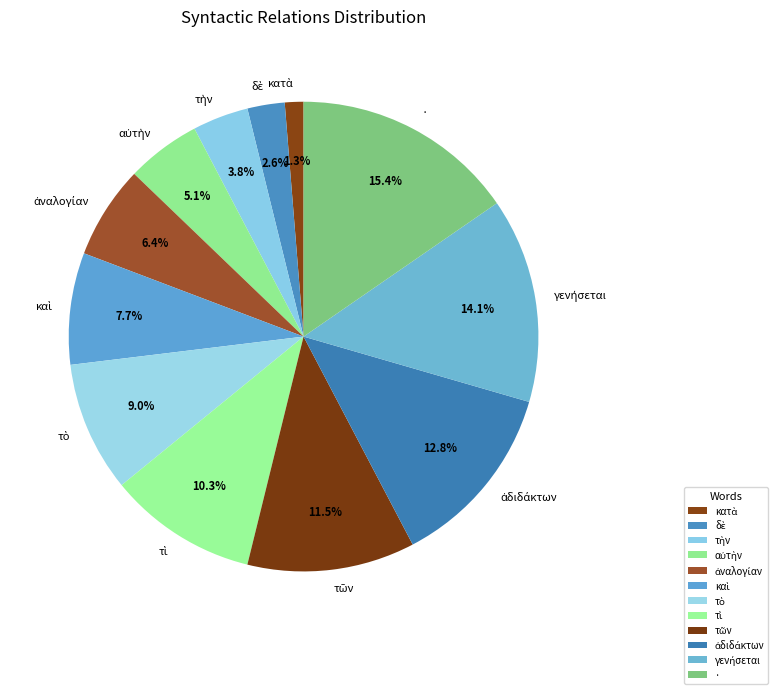

Does any single category account for the majority?

No